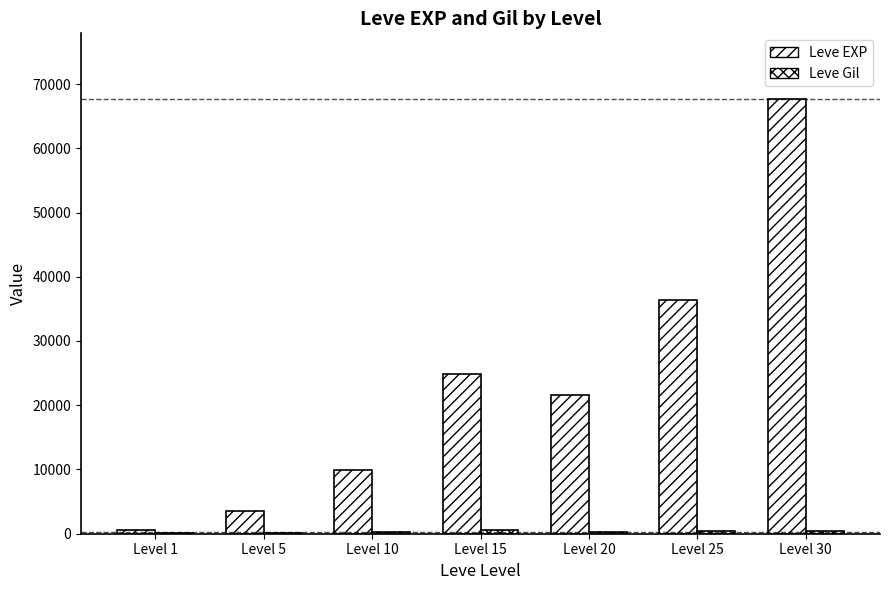

Between Level 5 and Level 30, which series saw the biggest shift?

Leve EXP